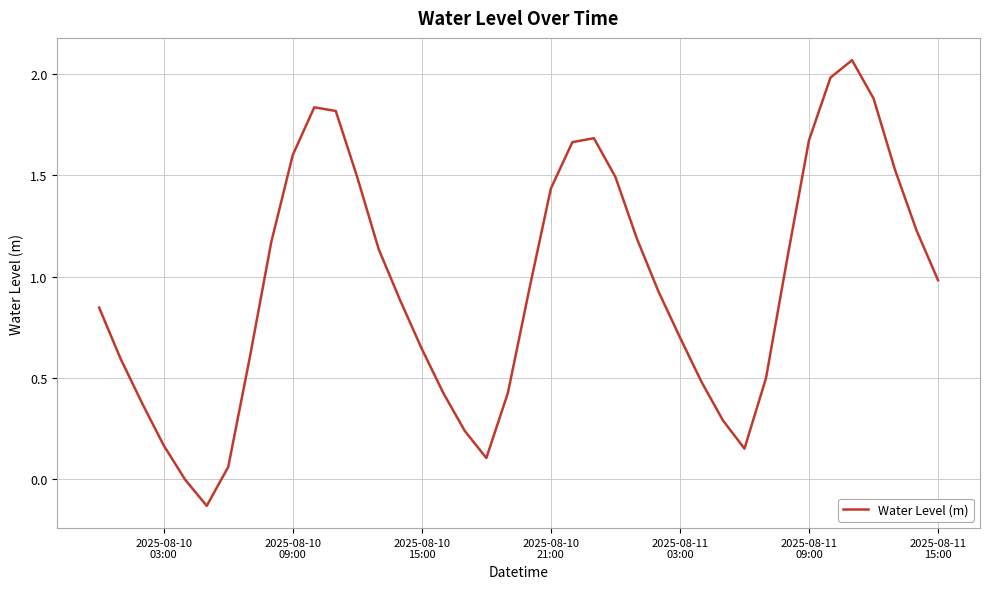

What is the difference between the maximum and minimum values?

2.2